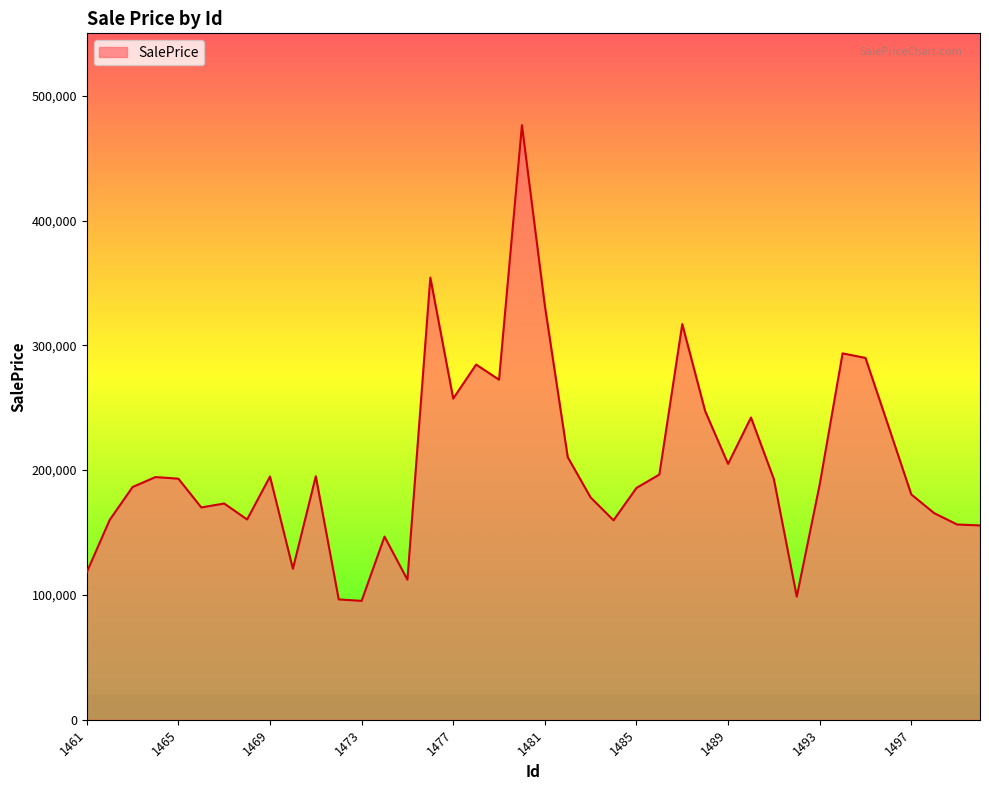

What is the difference between the maximum and minimum values?

381152.2